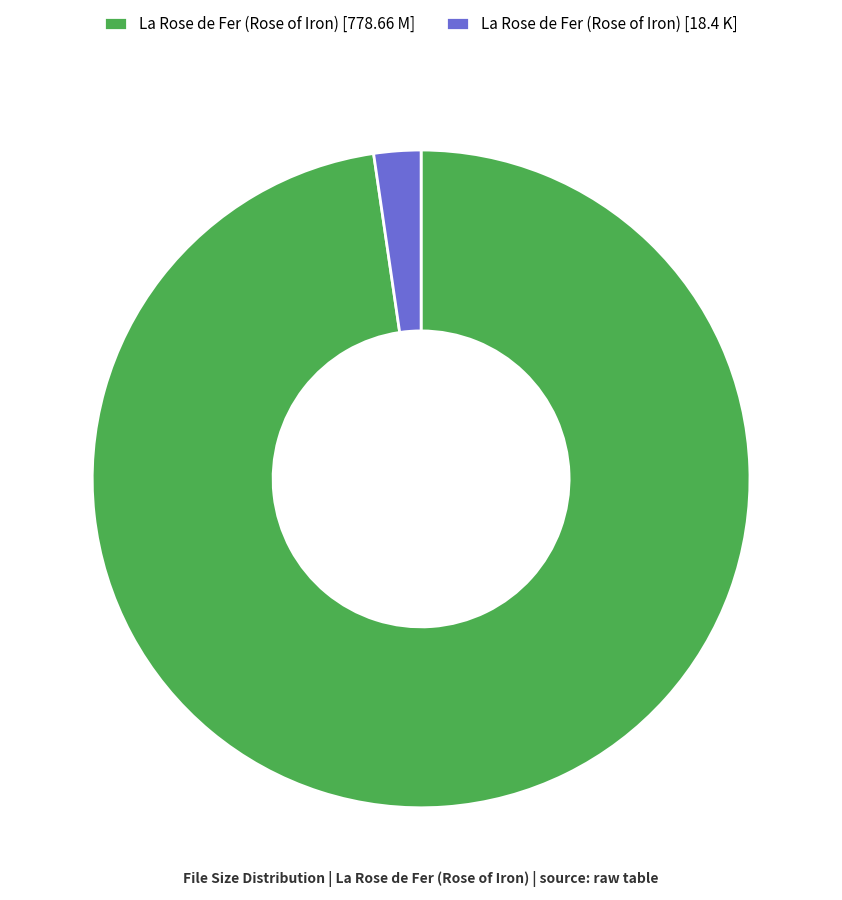

True or false: La Rose de Fer (Rose of Iron) [18.4 K] accounts for 2% of the total.

True